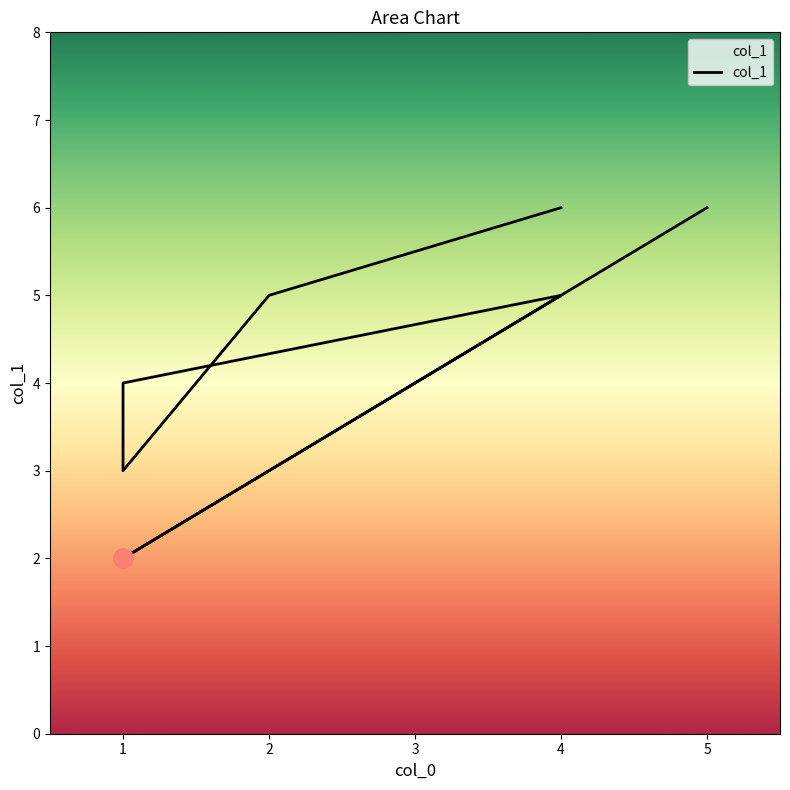

How many lines are shown in the chart?

1